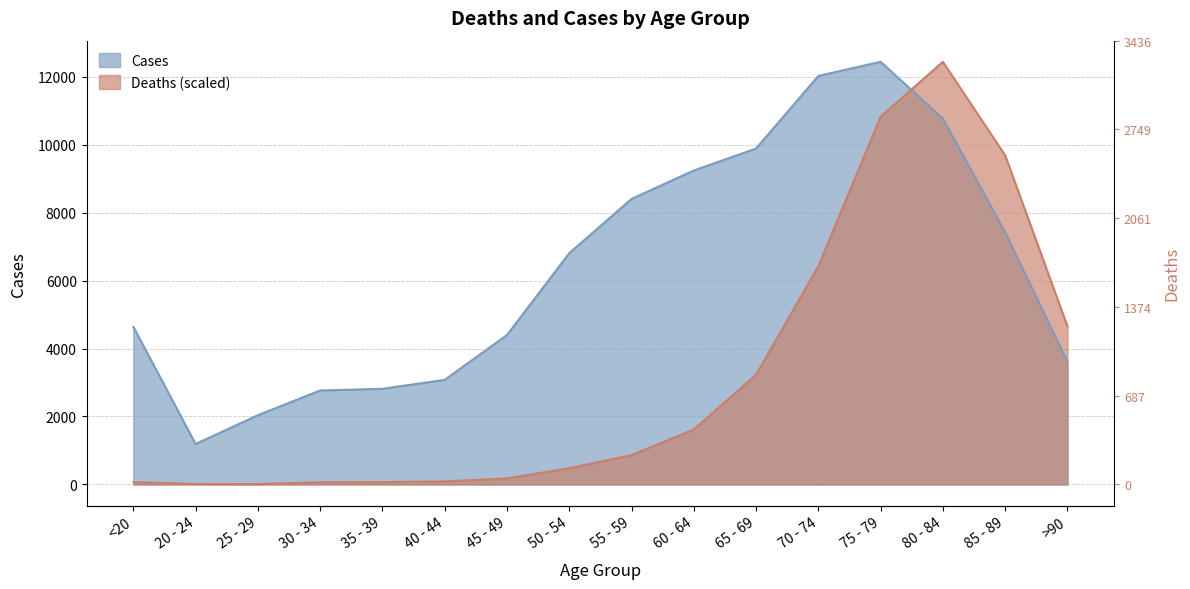

Reading right to left, extract all data points from this chart.

Deaths: >90=4649.9	85 - 89=9679.8	80 - 84=12434.0	75 - 79=10819.4	70 - 74=6420.2	65 - 69=3229.1	60 - 64=1618.4	55 - 59=862.4	50 - 54=478.7	45 - 49=178.6	40 - 44=91.2	35 - 39=68.4	30 - 34=64.6	25 - 29=11.4	20 - 24=15.2	<20=68.4
Cases: >90=3604.0	85 - 89=7417.0	80 - 84=10764.0	75 - 79=12434.0	70 - 74=12018.0	65 - 69=9883.0	60 - 64=9236.0	55 - 59=8400.0	50 - 54=6803.0	45 - 49=4396.0	40 - 44=3078.0	35 - 39=2814.0	30 - 34=2765.0	25 - 29=2038.0	20 - 24=1191.0	<20=4641.0